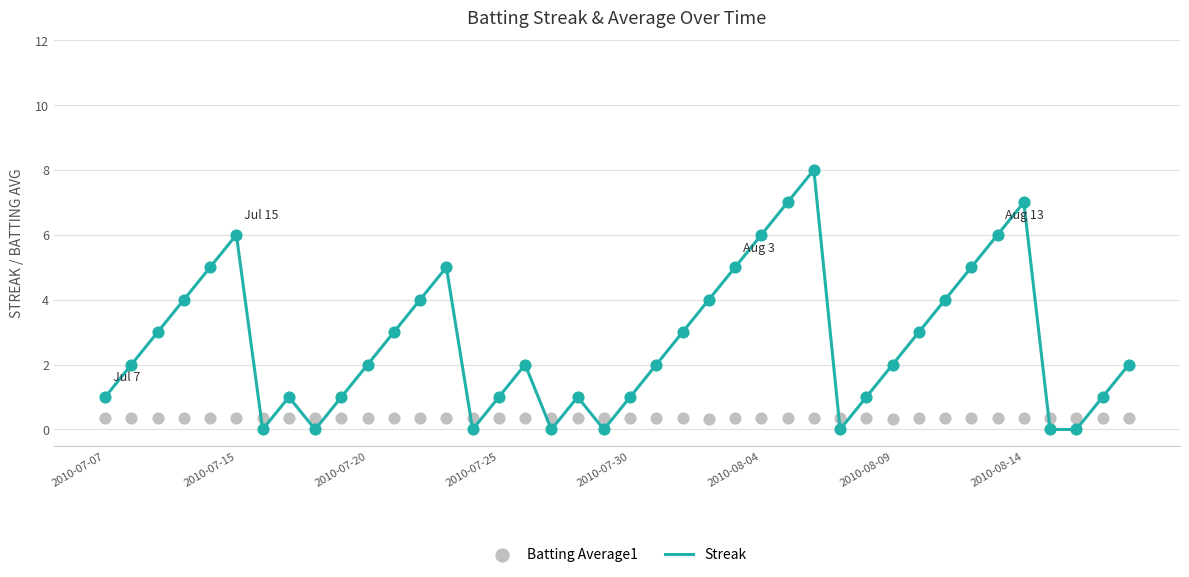

At how many categories does at least one series exceed 5?

6